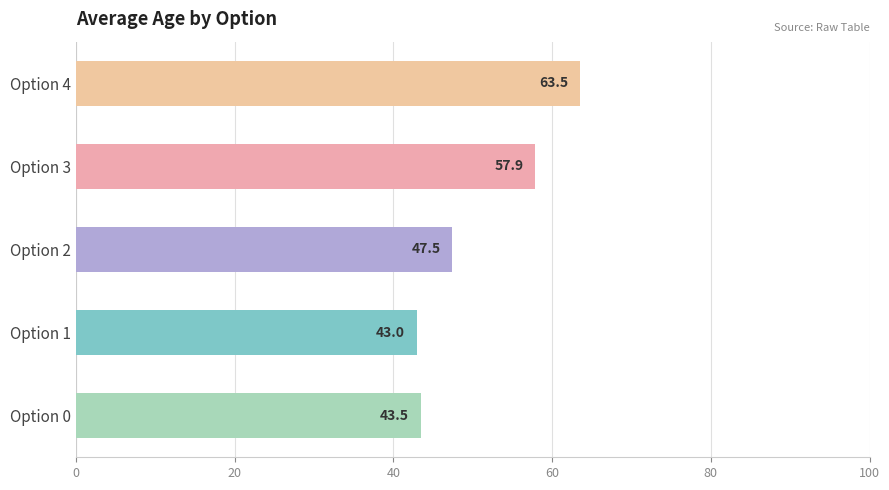

Which category has the lowest value across all series?

Option 1